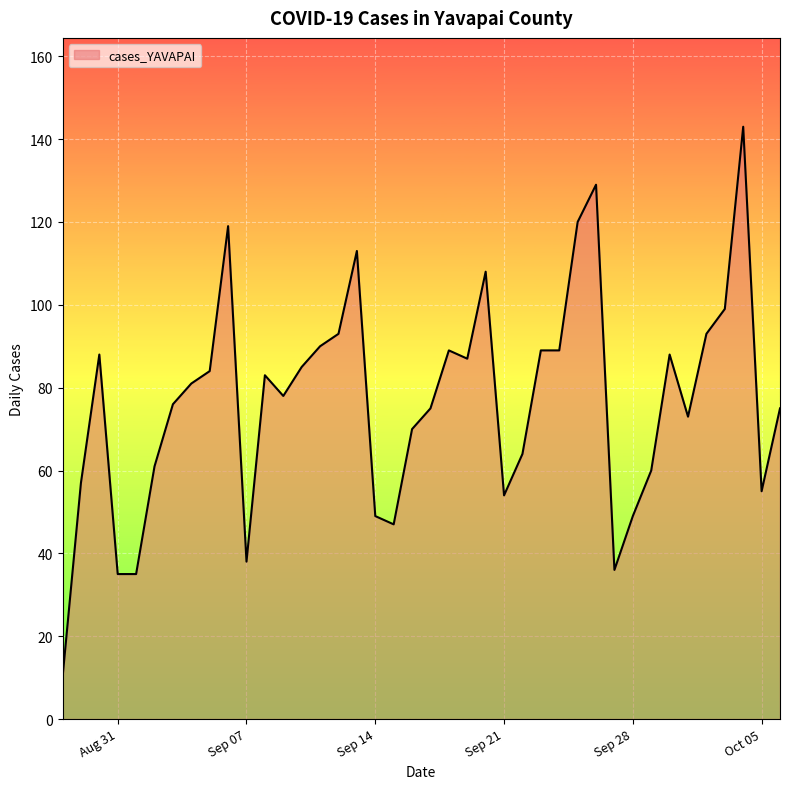

What is the difference between the maximum and minimum values?

133